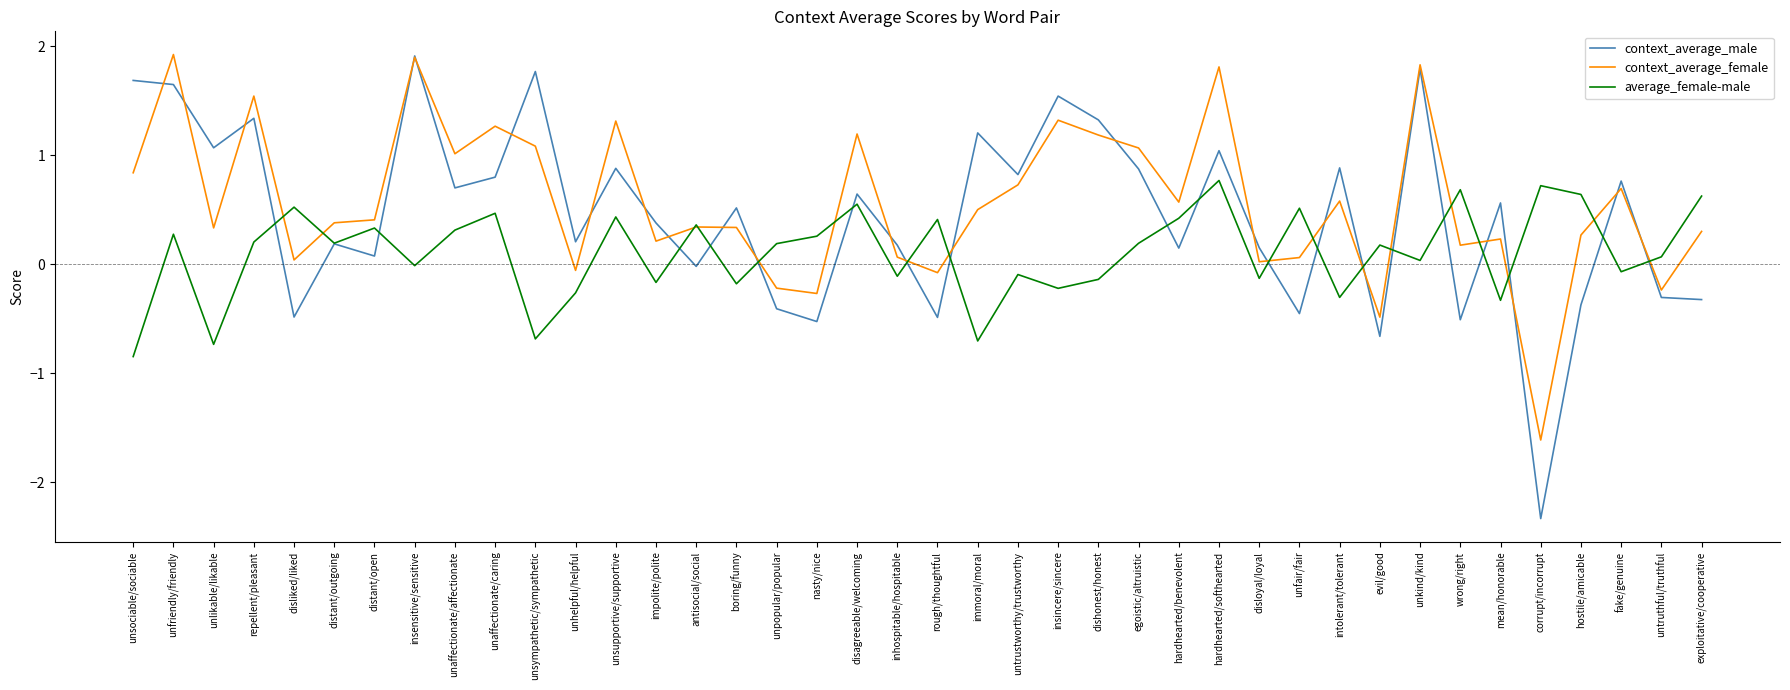

In context_average_female, how many points are higher than both neighbors (excluding endpoints)?

13